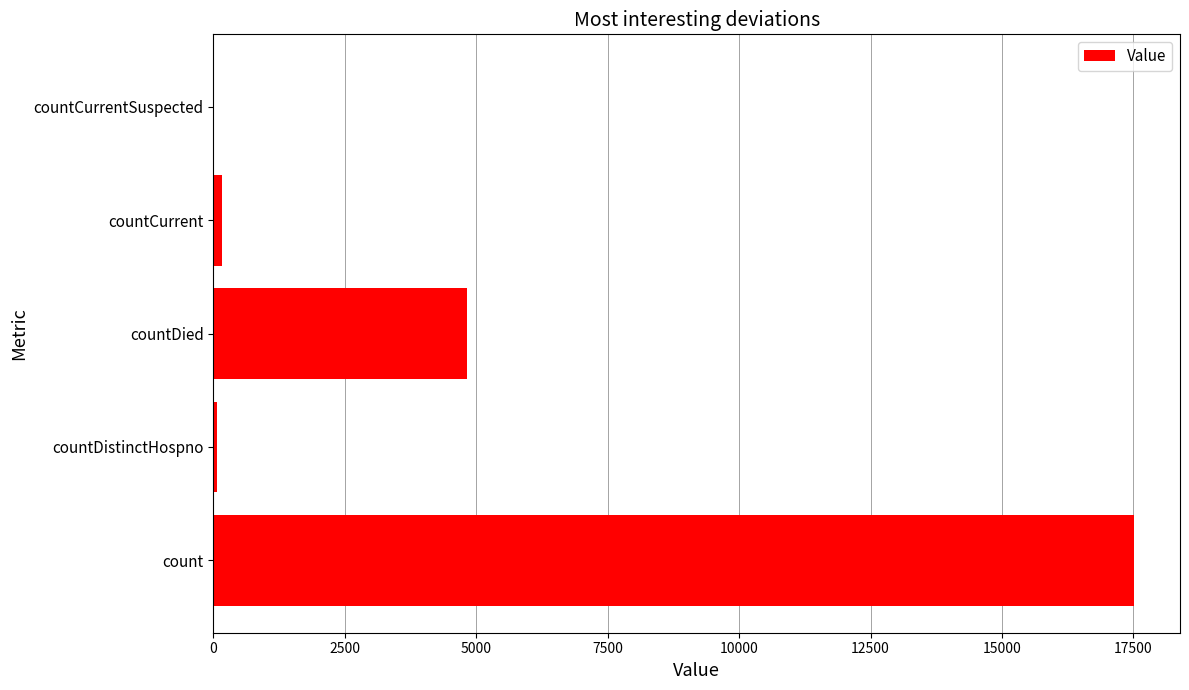

At which category does the chart reach its peak across all series?

count